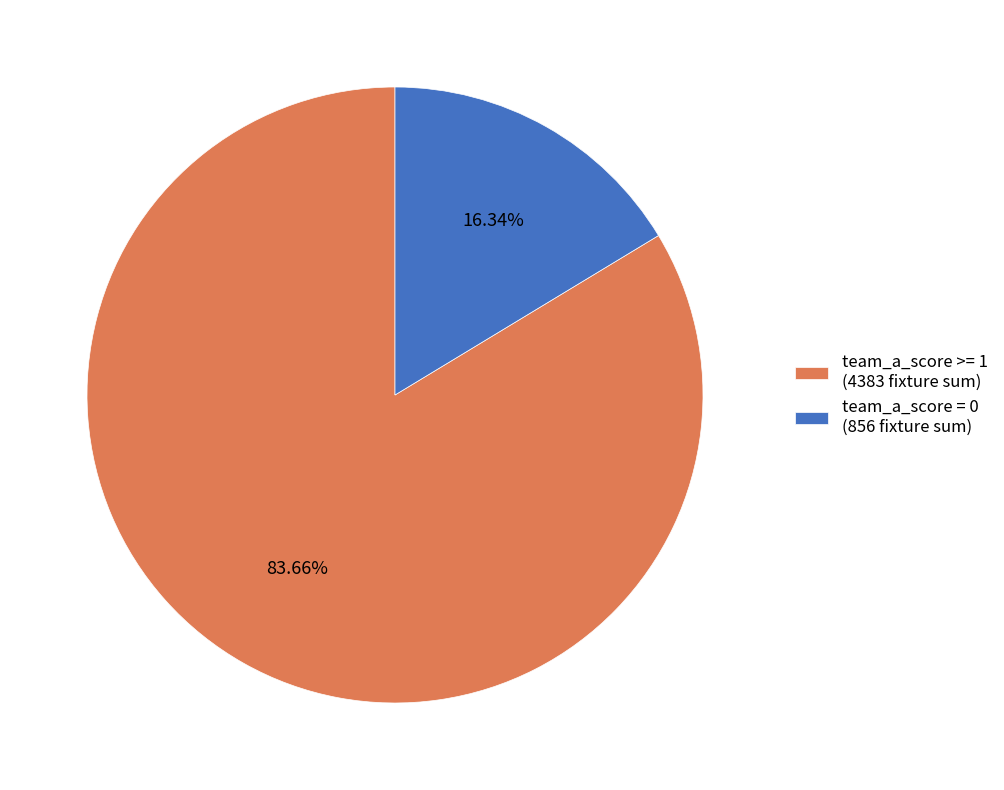

To the nearest percent, what is the average slice percentage?

50%